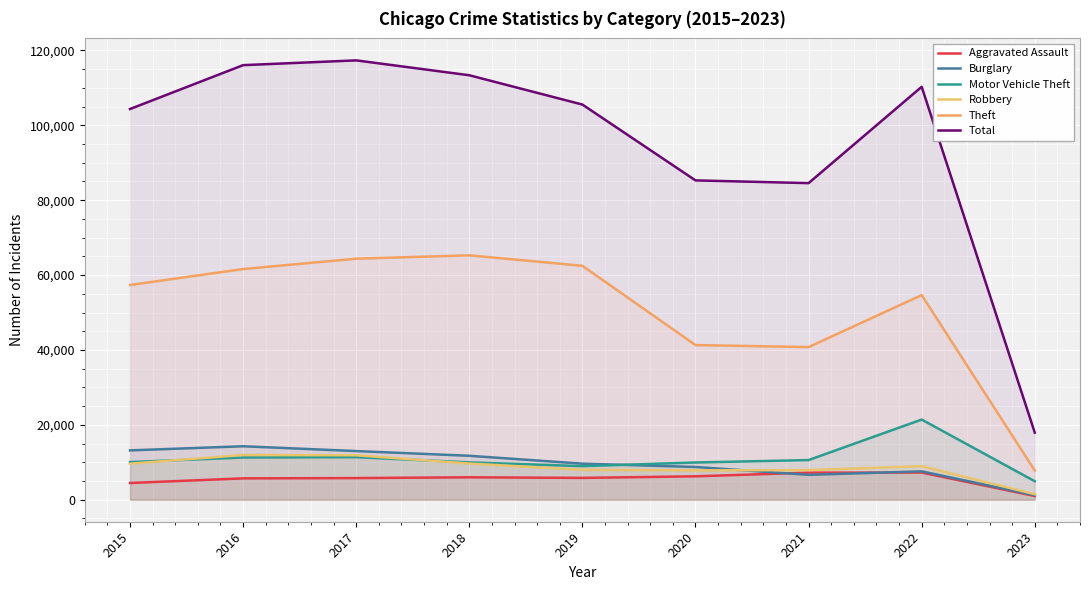

Which series has the widest spread of values?

Total